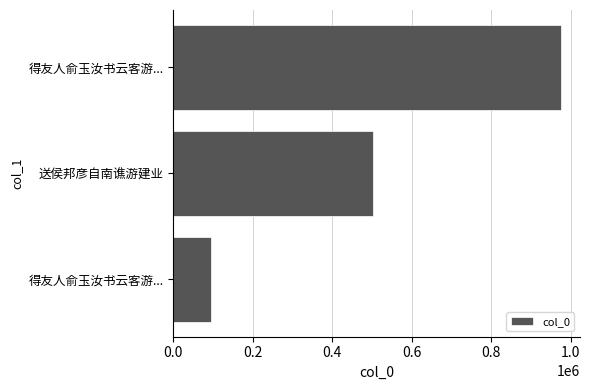

What is the sum of all values?

1570717